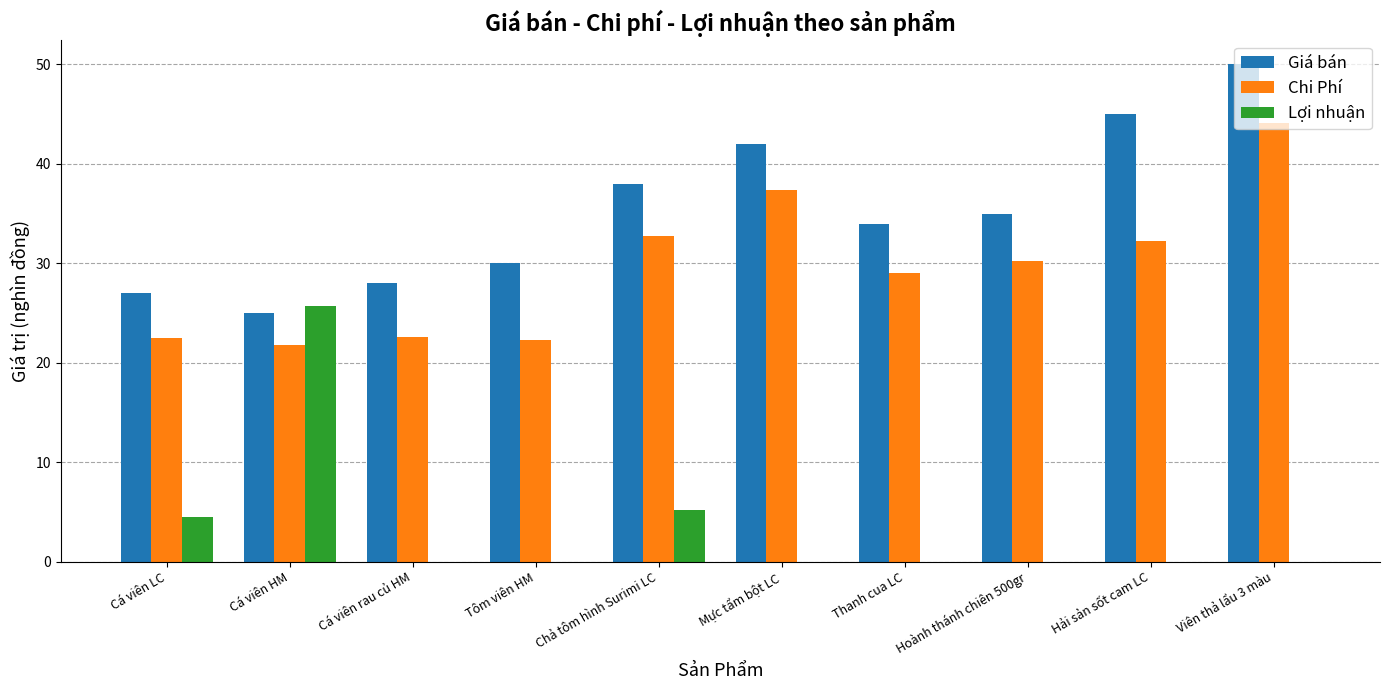

Between Cá viên HM and Hải sản sốt cam LC, which series saw the biggest shift?

Lợi nhuận